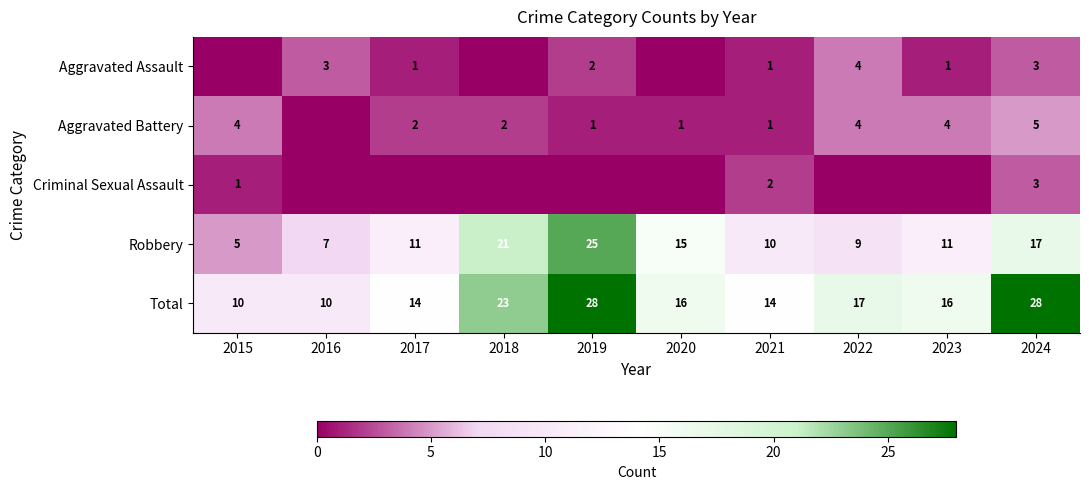

Is the value of Robbery at 2019 greater than the value of Aggravated Assault at 2023?

Yes